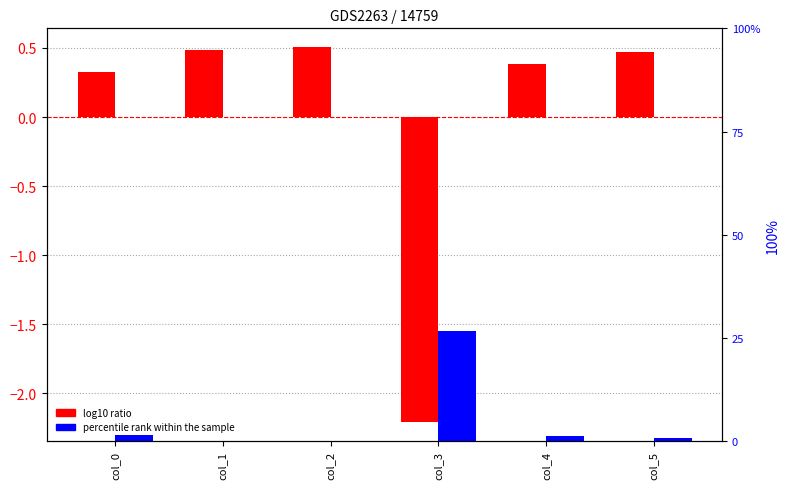

Reading left to right, extract all data points from this chart.

log10 ratio: col_0=0.3	col_1=0.5	col_2=0.5	col_3=-2.2	col_4=0.4	col_5=0.5
percentile rank within the sample: col_0=1.5	col_1=0.0	col_2=0.0	col_3=26.7	col_4=1.3	col_5=0.7